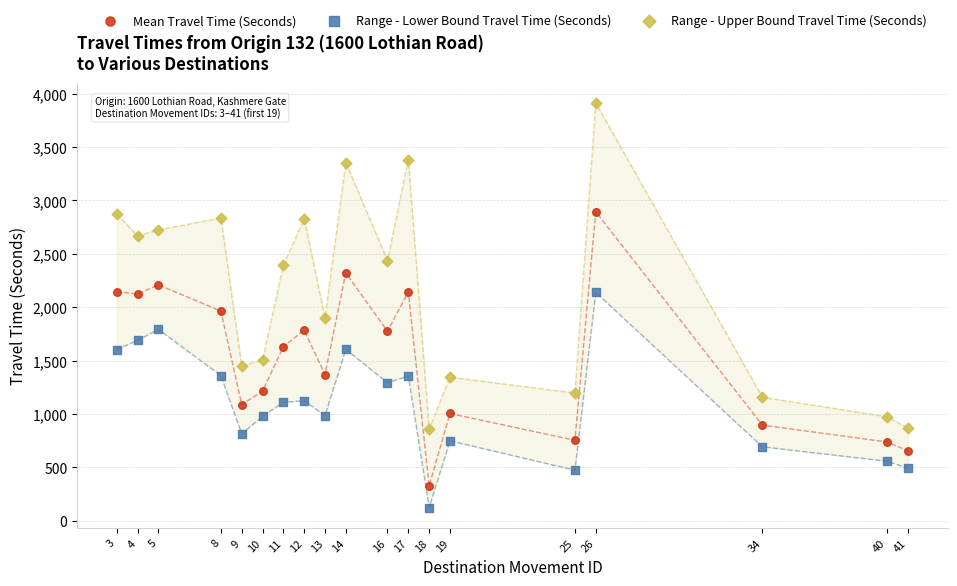

Which series has the widest spread of Y values?

Range - Upper Bound Travel Time (Seconds)